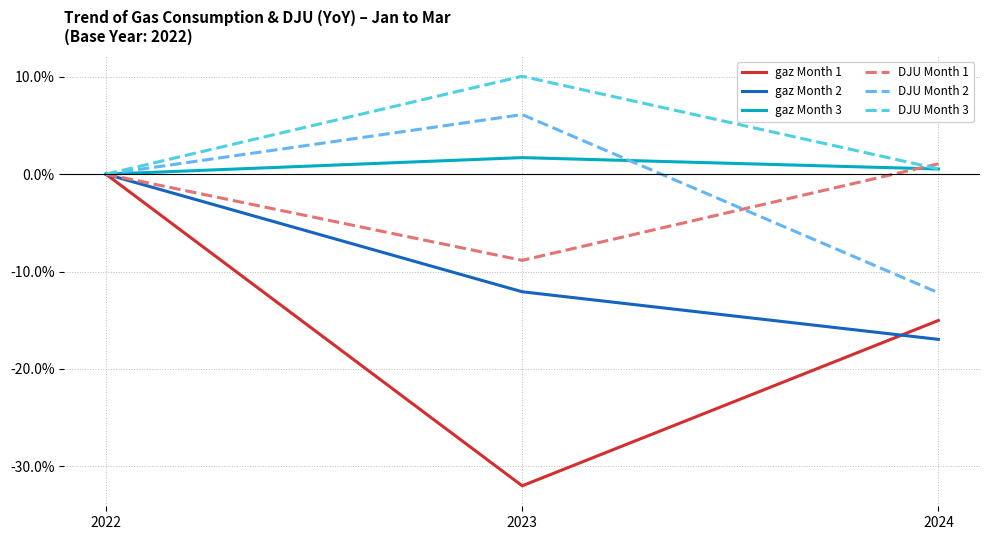

At which category does the chart reach its peak across all series?

2023